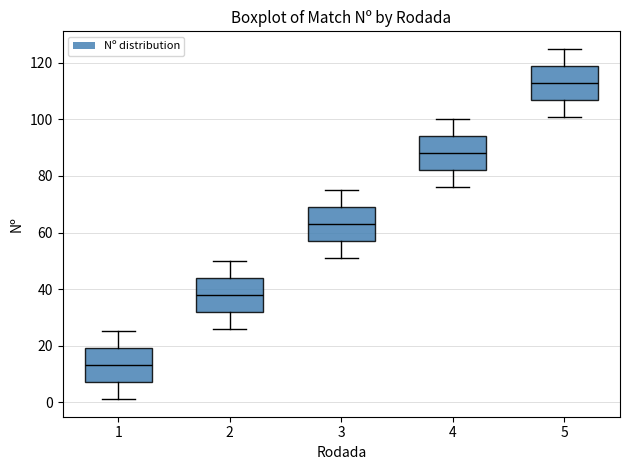

Reading left to right, transcribe this box plot: for each box, give where its median line is, the range the box spans, and where its two whiskers end, as read against the y-axis. The values are not printed on the chart, so give them approximately, as read against the axis.

1: median 14, box 8 to 20, whiskers 2 to 26
2: median 38, box 32 to 44, whiskers 26 to 50
3: median 64, box 58 to 70, whiskers 52 to 76
4: median 88, box 82 to 94, whiskers 76 to 100
5: median 114, box 108 to 120, whiskers 102 to 126